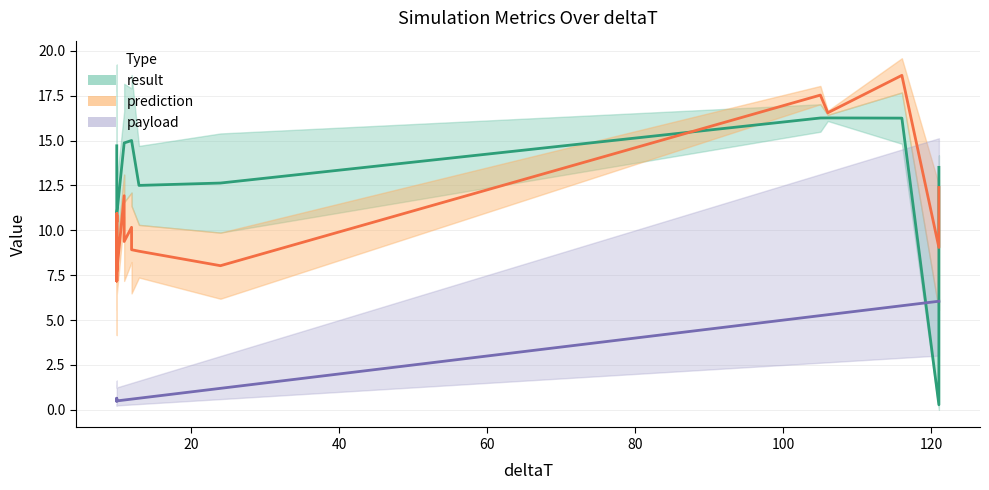

What is the value of the payload point at the 24th from the left?

6.0